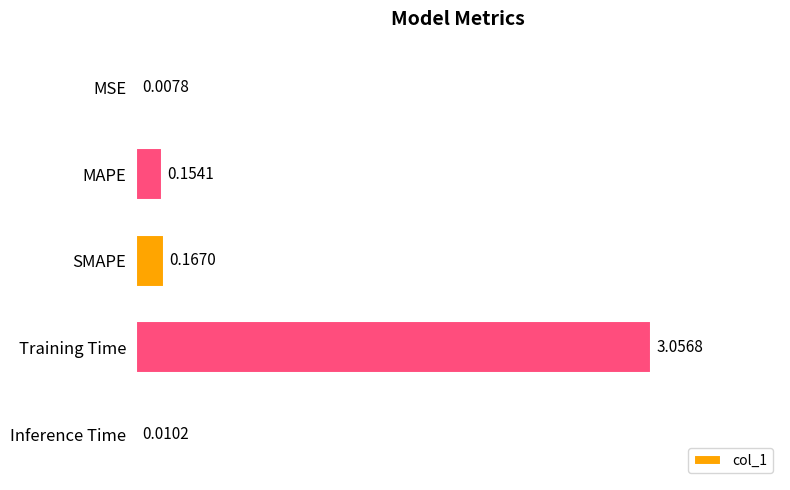

What is the sum of all values?

3.4